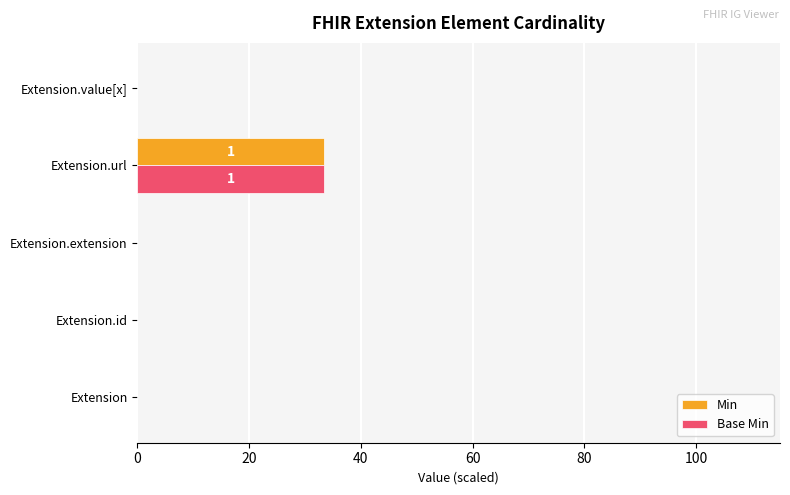

What is the average value of the Min series?

6.7